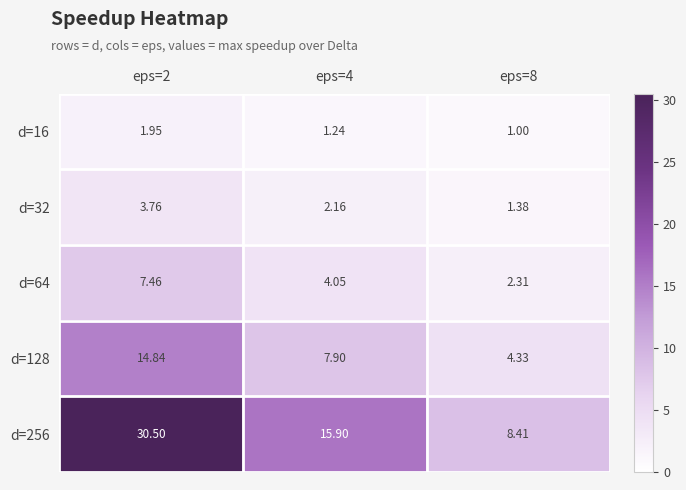

How many data points in d=32 are above 2?

2